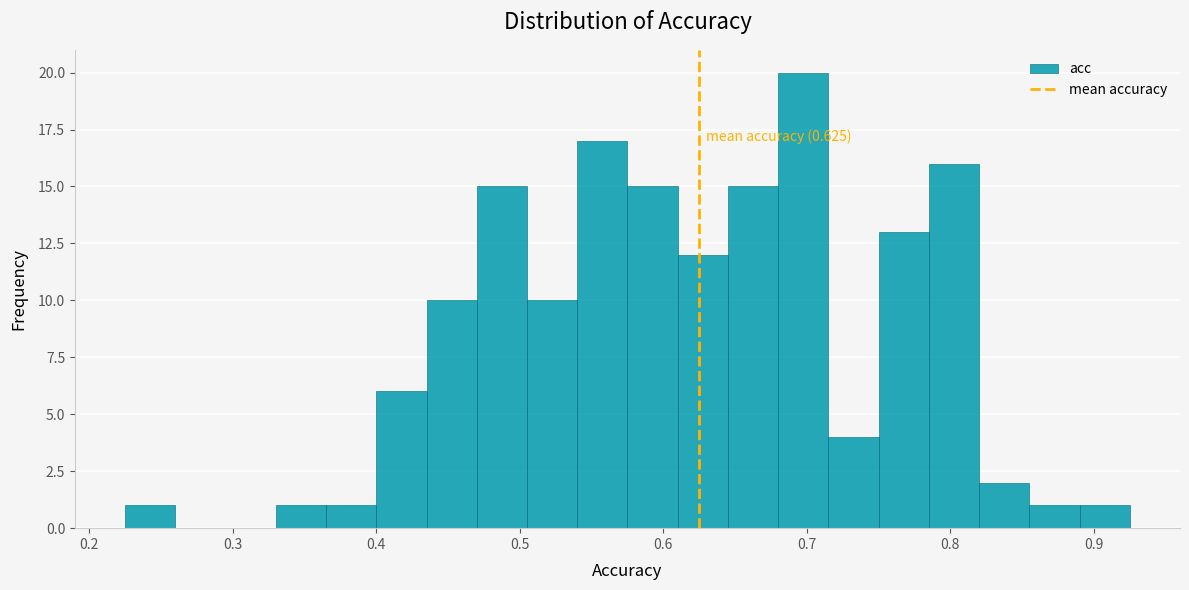

Read against the x-axis, roughly where is the centre of the tallest bar?

0.70